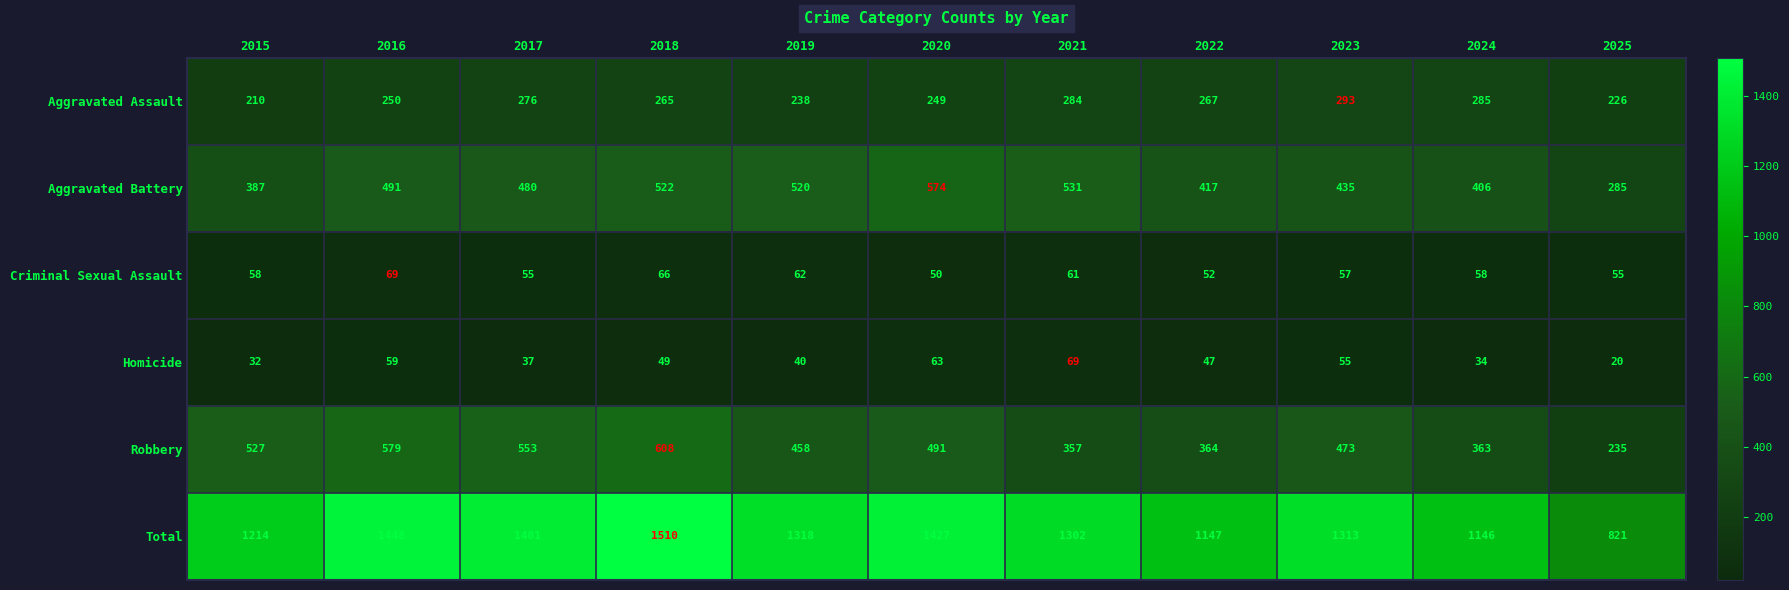

What is the sum of all Aggravated Assault values?

2843